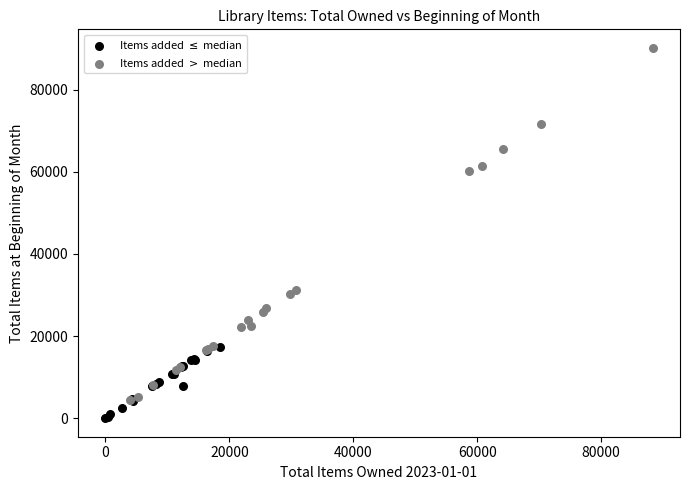

What are all the series names shown in the legend?

Items added $\leq$ median, Items added $>$ median